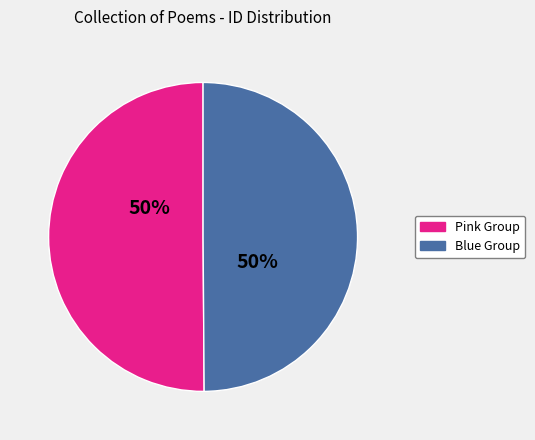

To the nearest percent, what is the average slice percentage?

50%